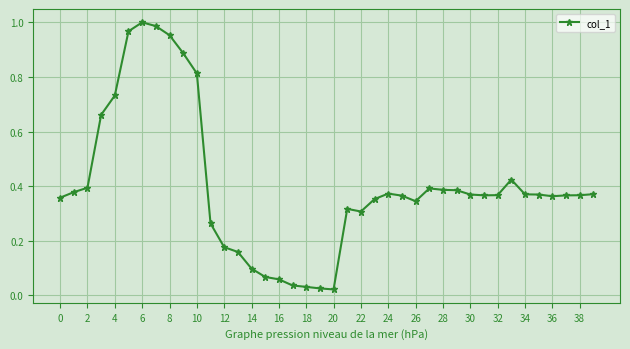

True or false: the data has more than 1 interior local peaks.

True